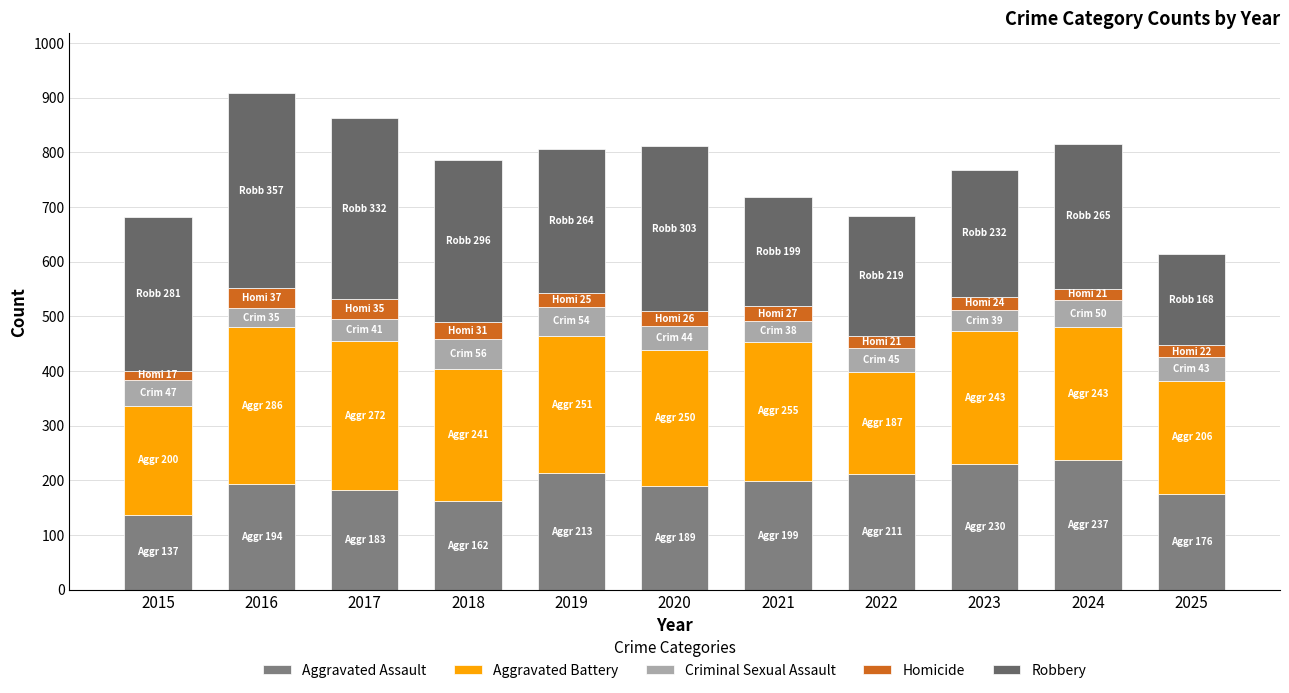

At 2018, list the series in order from largest to smallest.

Robbery, Aggravated Battery, Aggravated Assault, Criminal Sexual Assault, Homicide